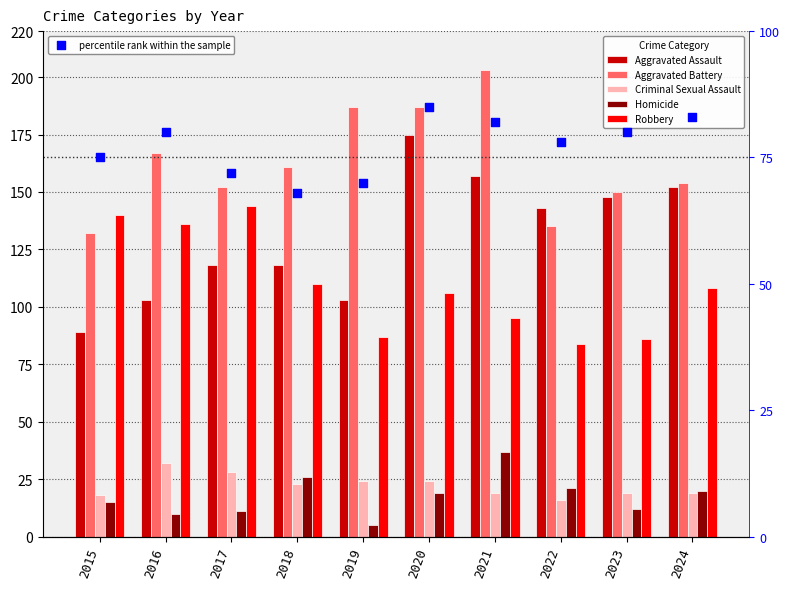

Which series has the widest spread of Y values?

Aggravated Assault